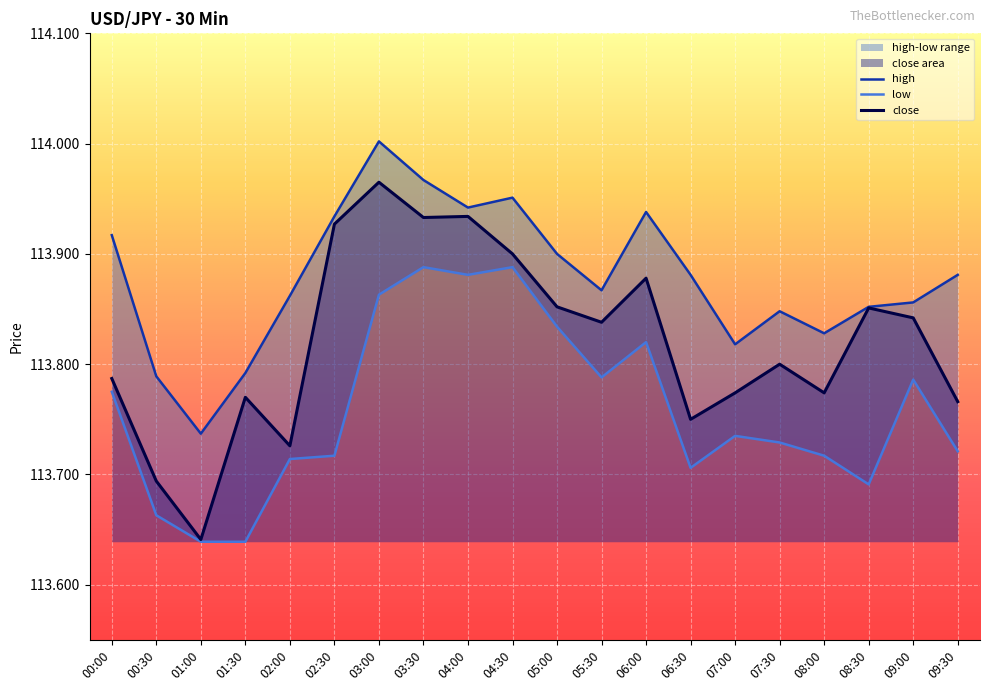

Reading left to right, list all the values displayed in this chart.

high: 113.9	113.8	113.7	113.8	113.9	113.9	114.0	114.0	113.9	114.0	113.9	113.9	113.9	113.9	113.8	113.8	113.8	113.9	113.9	113.9
low: 113.8	113.7	113.6	113.6	113.7	113.7	113.9	113.9	113.9	113.9	113.8	113.8	113.8	113.7	113.7	113.7	113.7	113.7	113.8	113.7
close: 113.8	113.7	113.6	113.8	113.7	113.9	114.0	113.9	113.9	113.9	113.9	113.8	113.9	113.8	113.8	113.8	113.8	113.9	113.8	113.8